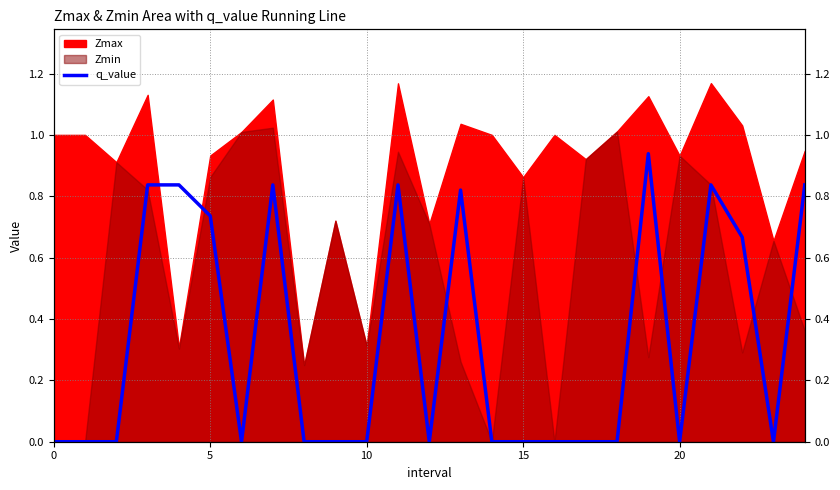

What is the label of the 6th point from the right?

19